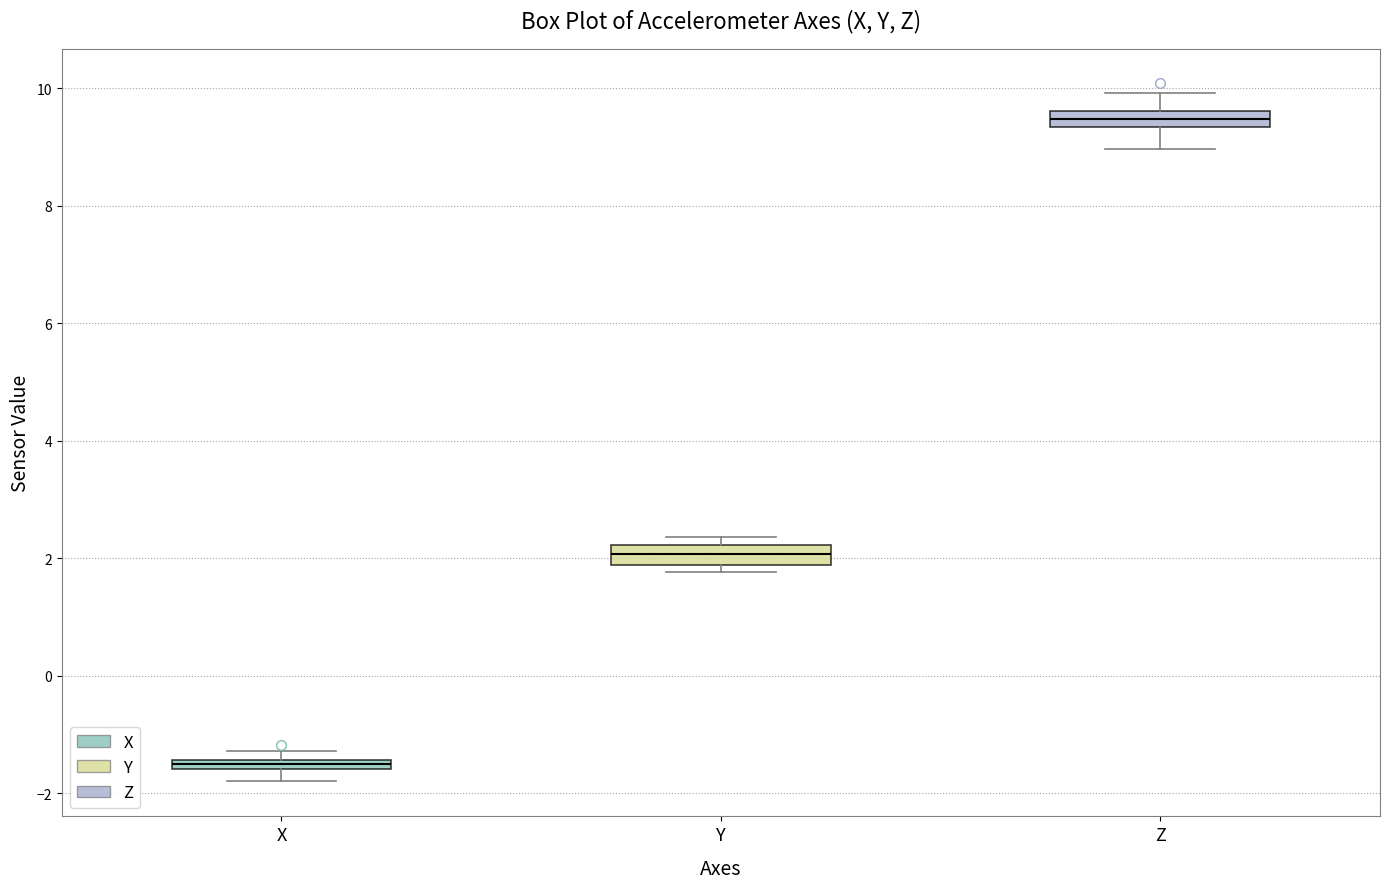

Which box's median line is the lowest?

X